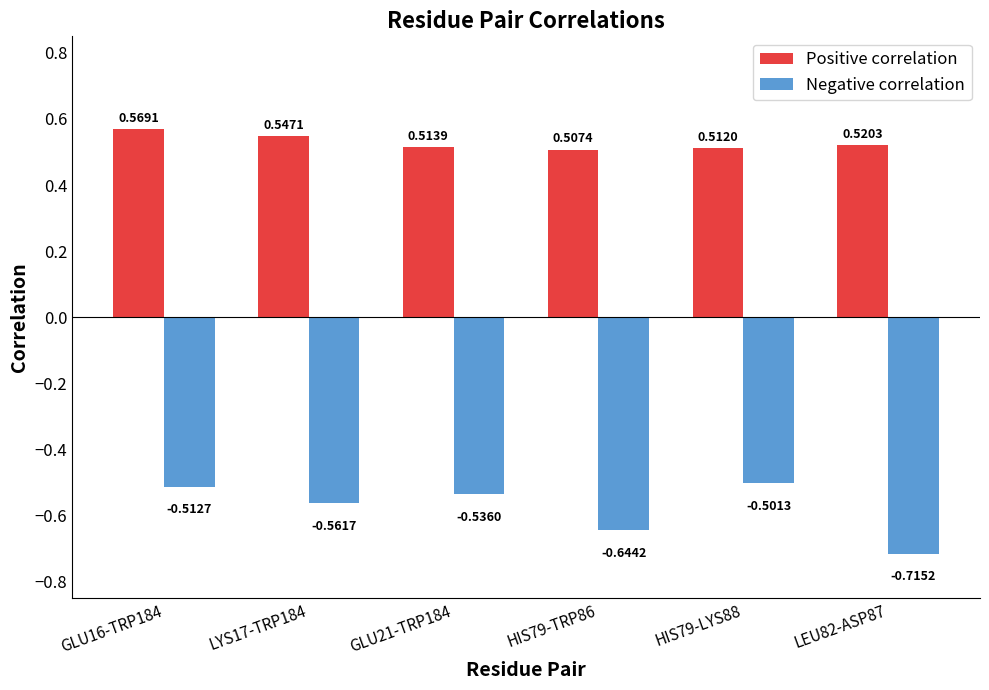

Count the Positive correlation values in the range 0 to 1.

6